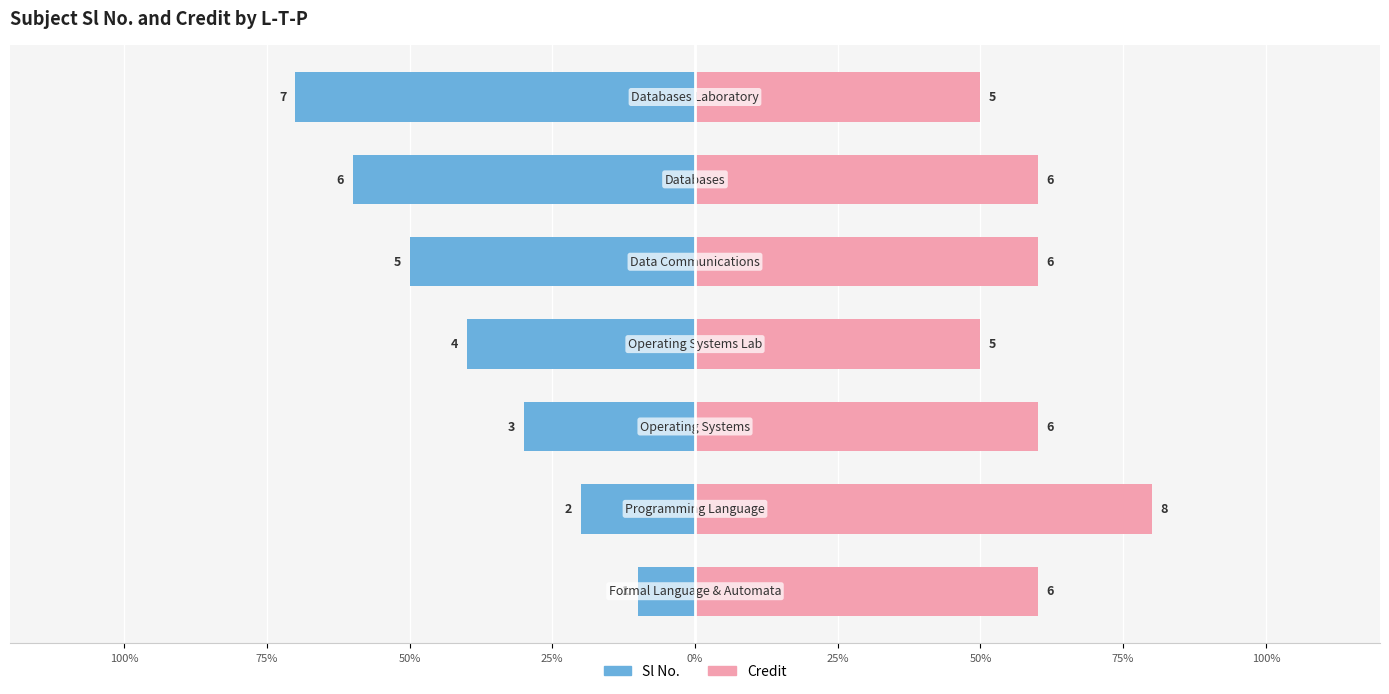

Reading left to right, list all the values displayed in this chart.

Sl No.: 100%=-10	75%=-20	50%=-30	25%=-40	0%=-50	25%=-60	50%=-70
Credit: 100%=60	75%=80	50%=60	25%=50	0%=60	25%=60	50%=50